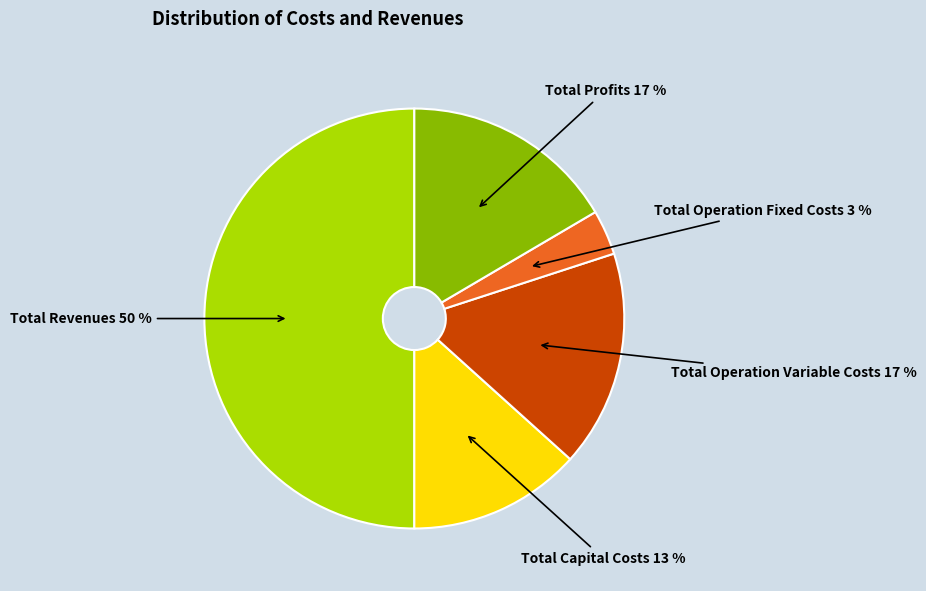

To the nearest percent, what is the difference between the largest and smallest slice percentages?

47%